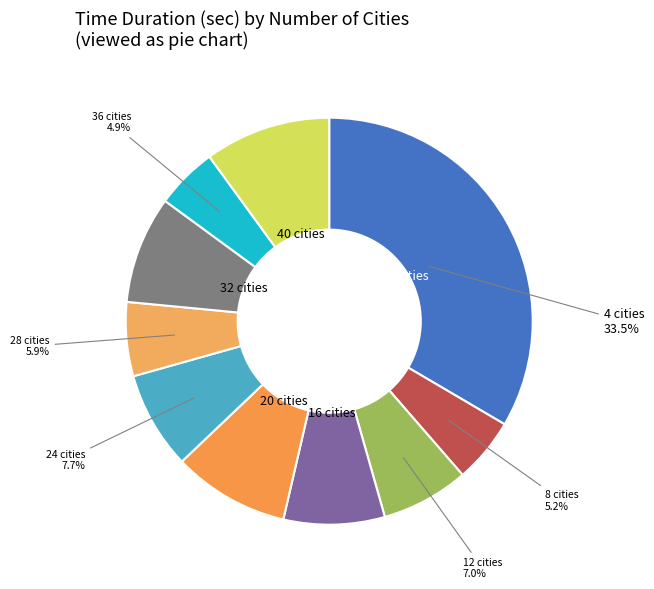

Does any single category account for the majority?

No